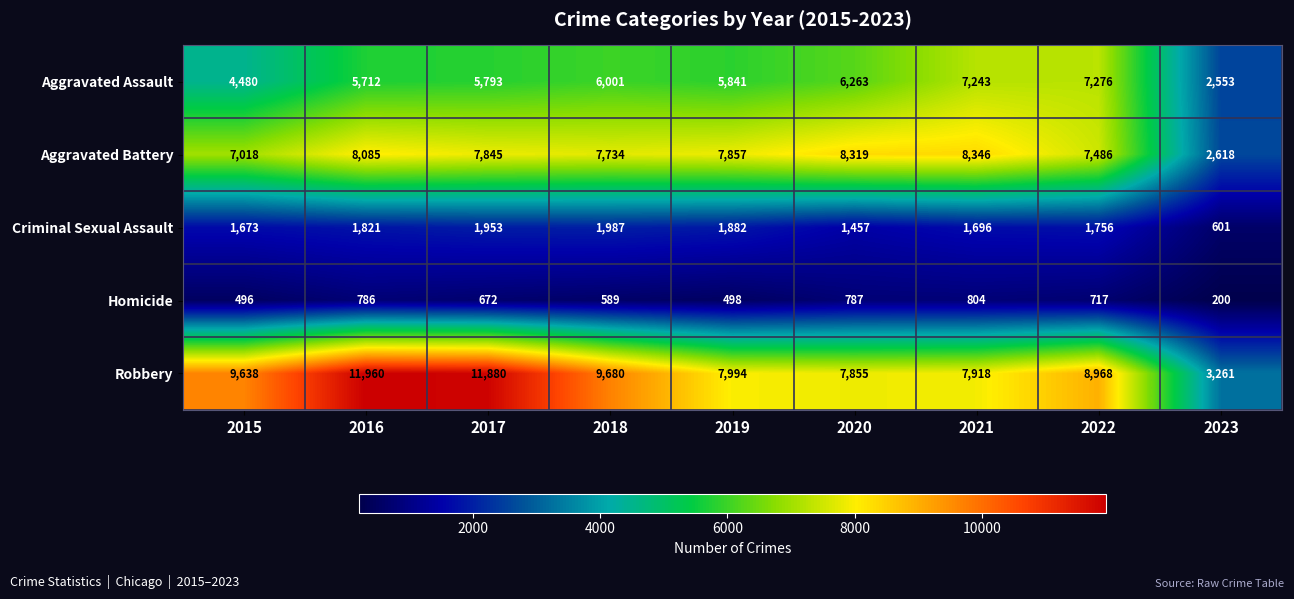

The value of Homicide at 2016 is 383. True or false?

False